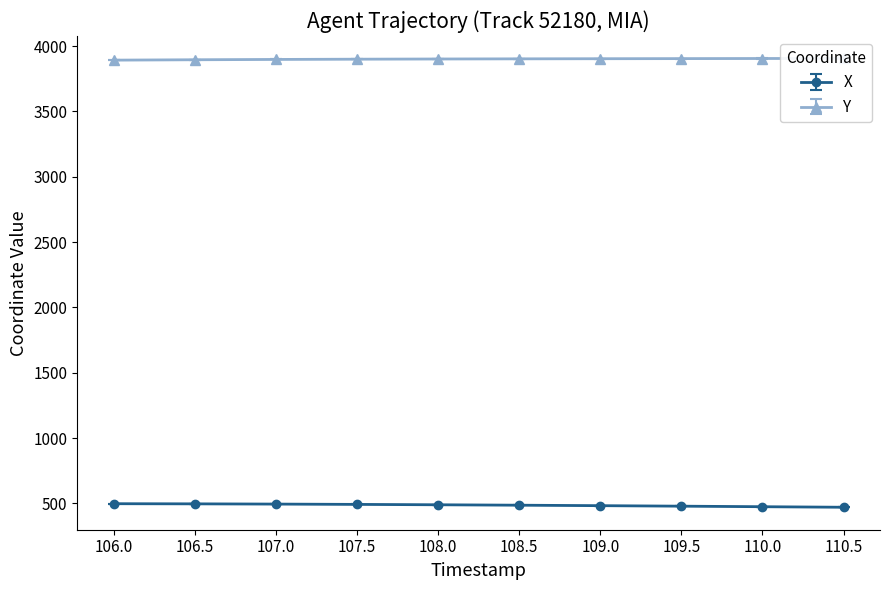

What is the difference between the maximum and minimum values in the X series?

27.1